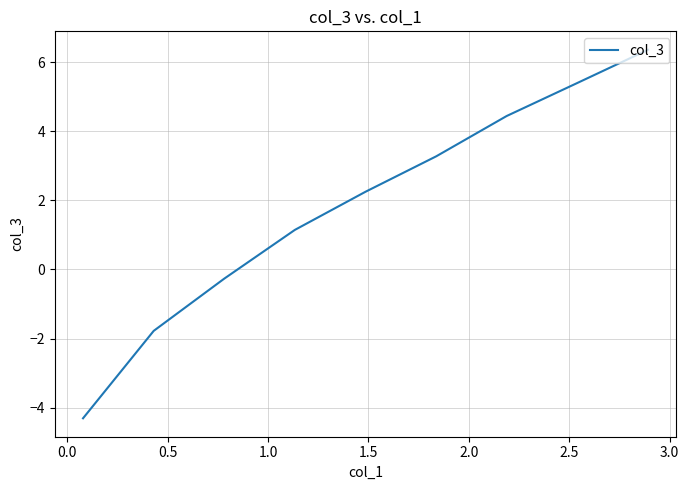

How many positive values are there?

6